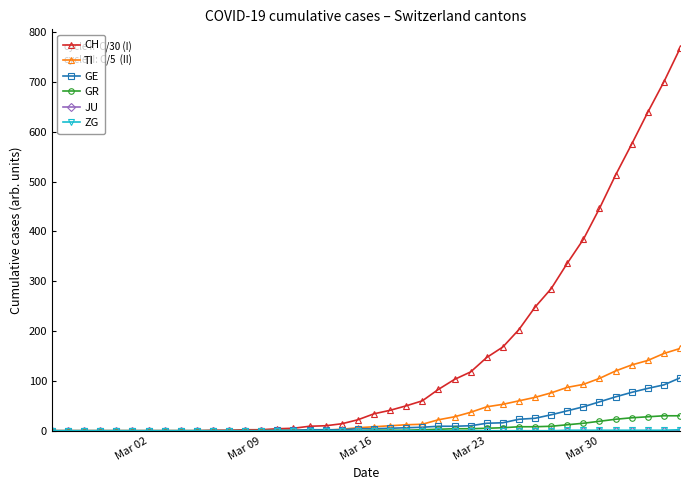

At how many categories does at least one series exceed 627?

3